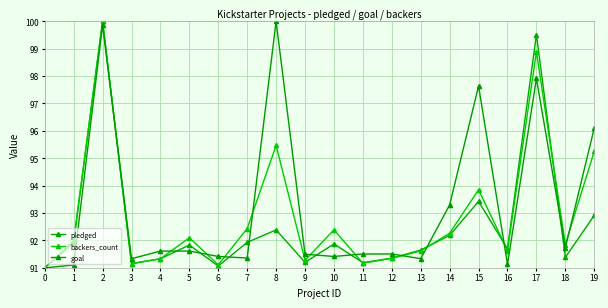

Does the chart have visible grid lines?

Yes